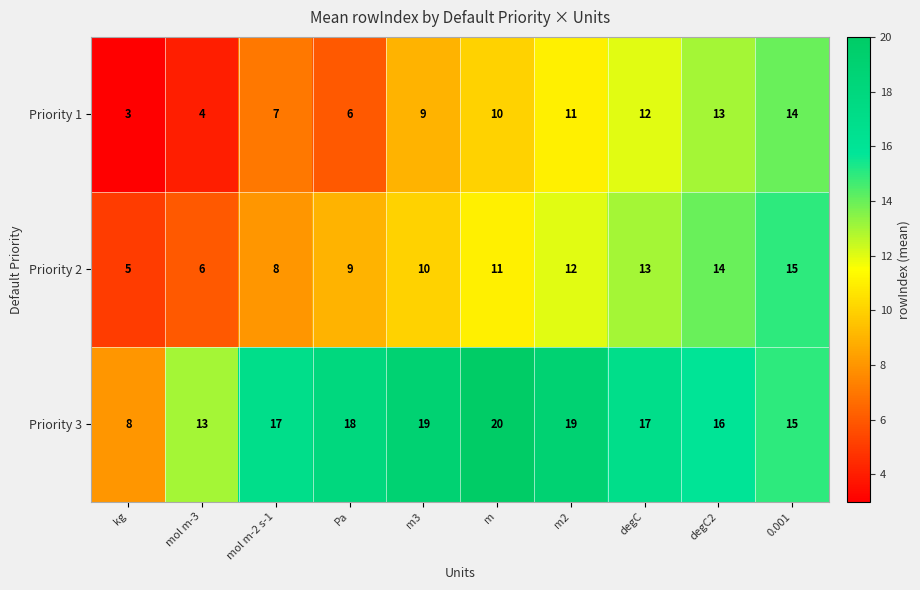

At which label is Priority 3 closest to 14?

mol m-3